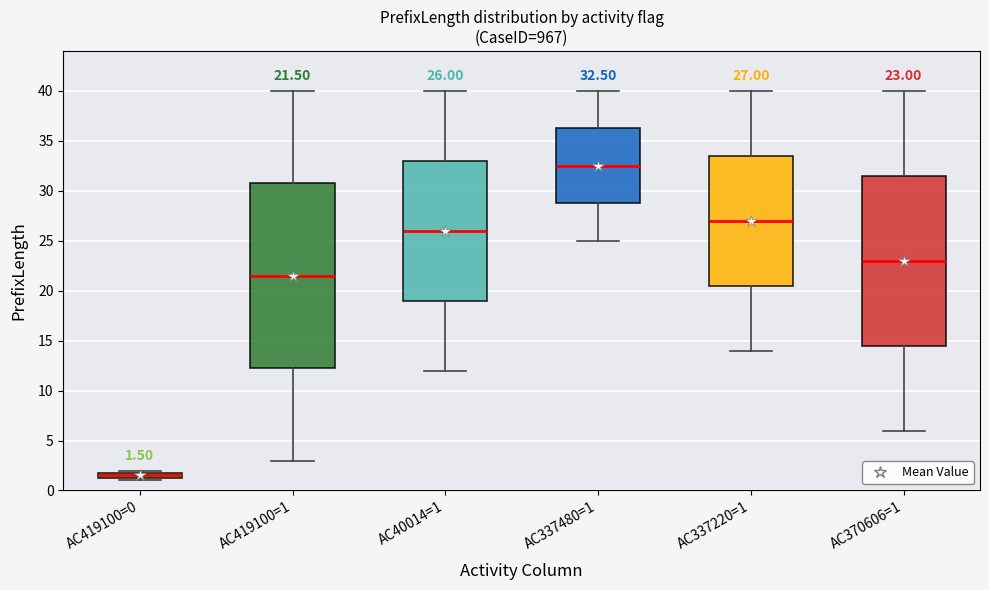

Comparing the boxes themselves (not the whiskers), which one is the tallest?

AC419100=1